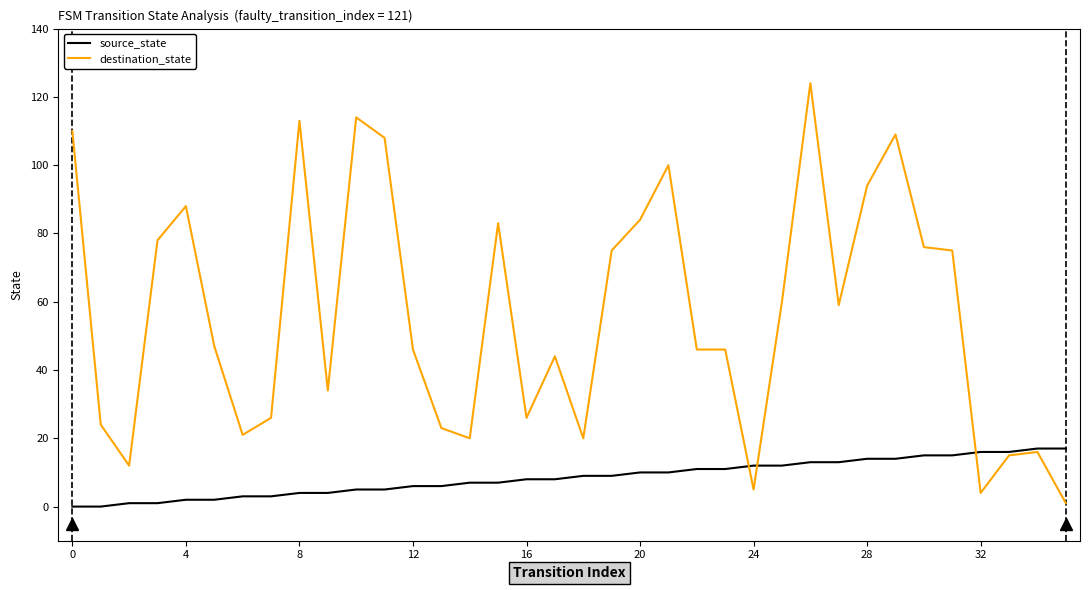

What is the greatest value displayed?

124